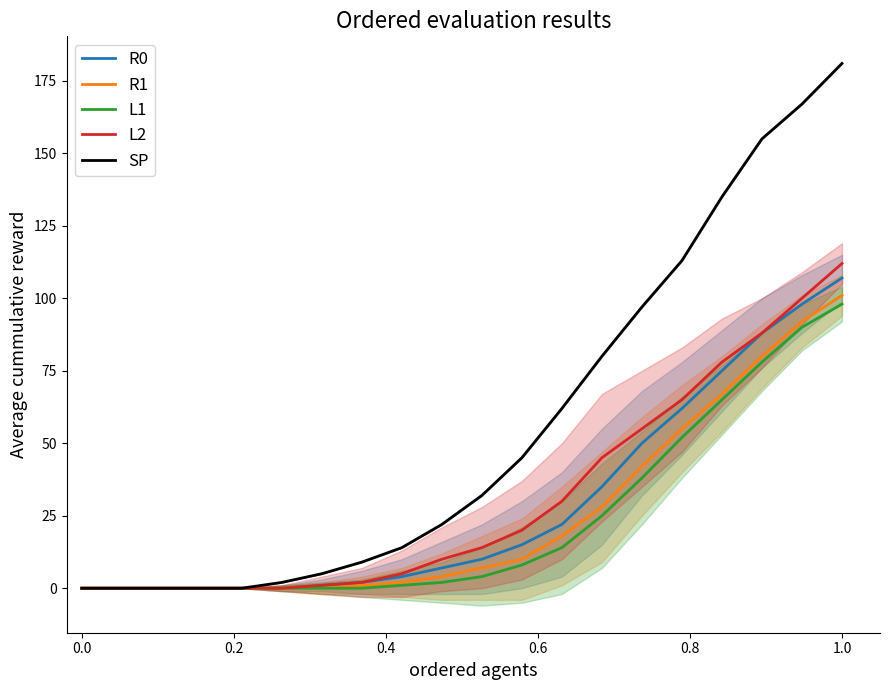

What is the difference between the second highest and minimum values in the R1 series?

92